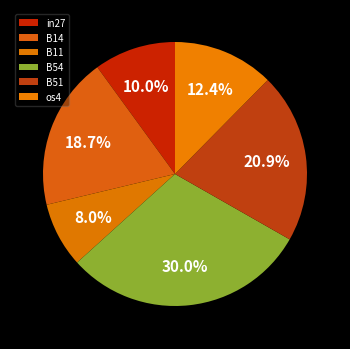

Is there any slice that represents more than half of the pie?

No